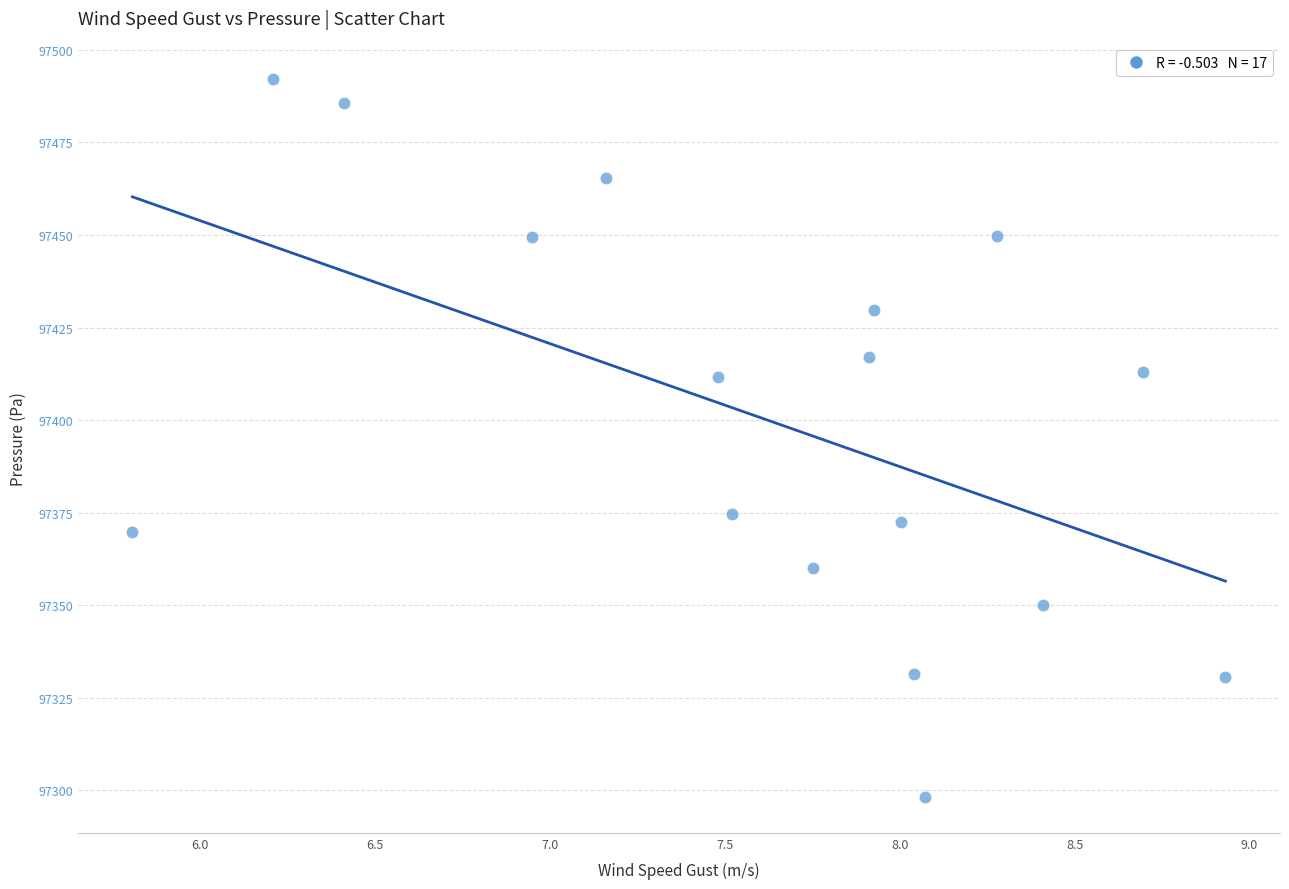

What is the range of X values (max minus min)?

3.1